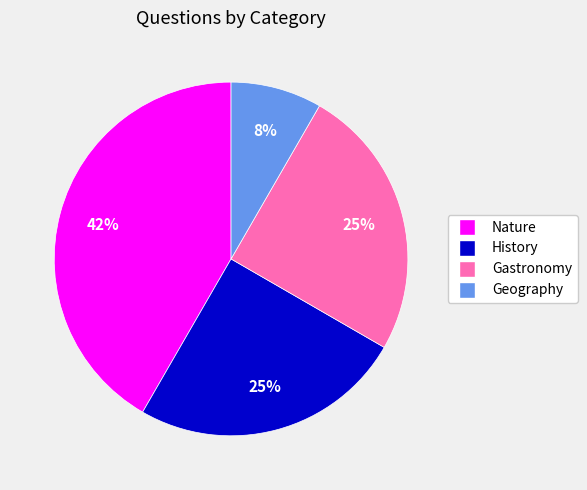

Combined, do Nature and Gastronomy account for over 50%?

Yes